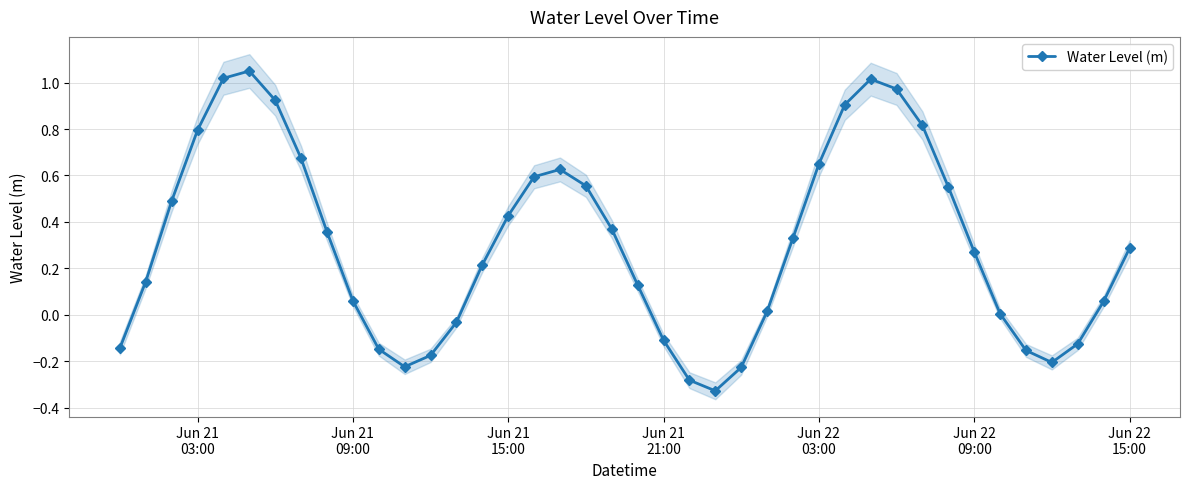

True or false: there are more than 1 points higher than both neighbors.

True